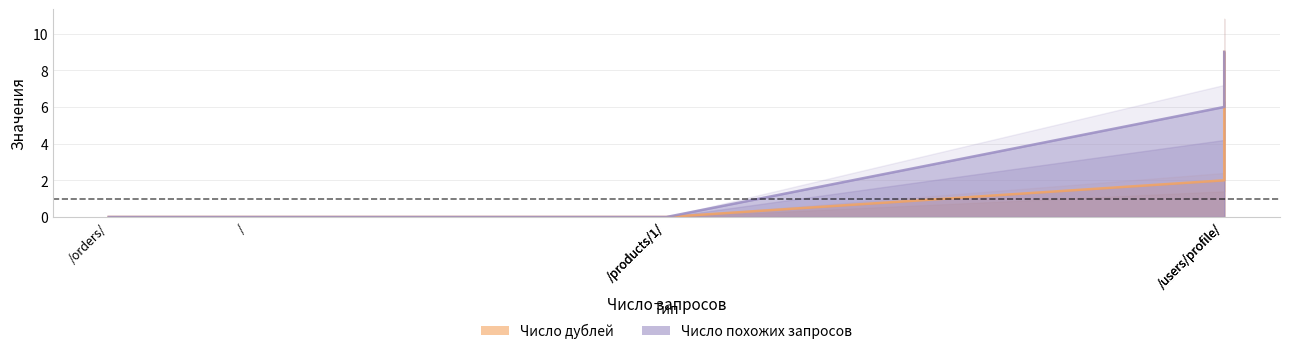

True or false: Число дублей and Число похожих запросов intersect in this chart.

False